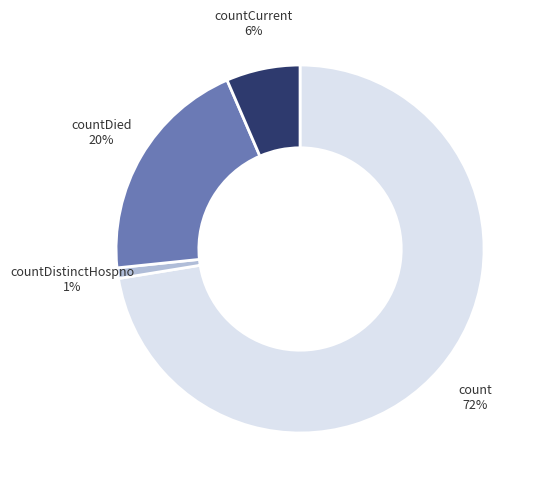

What is the smallest slice in the pie chart?

countDistinctHospno